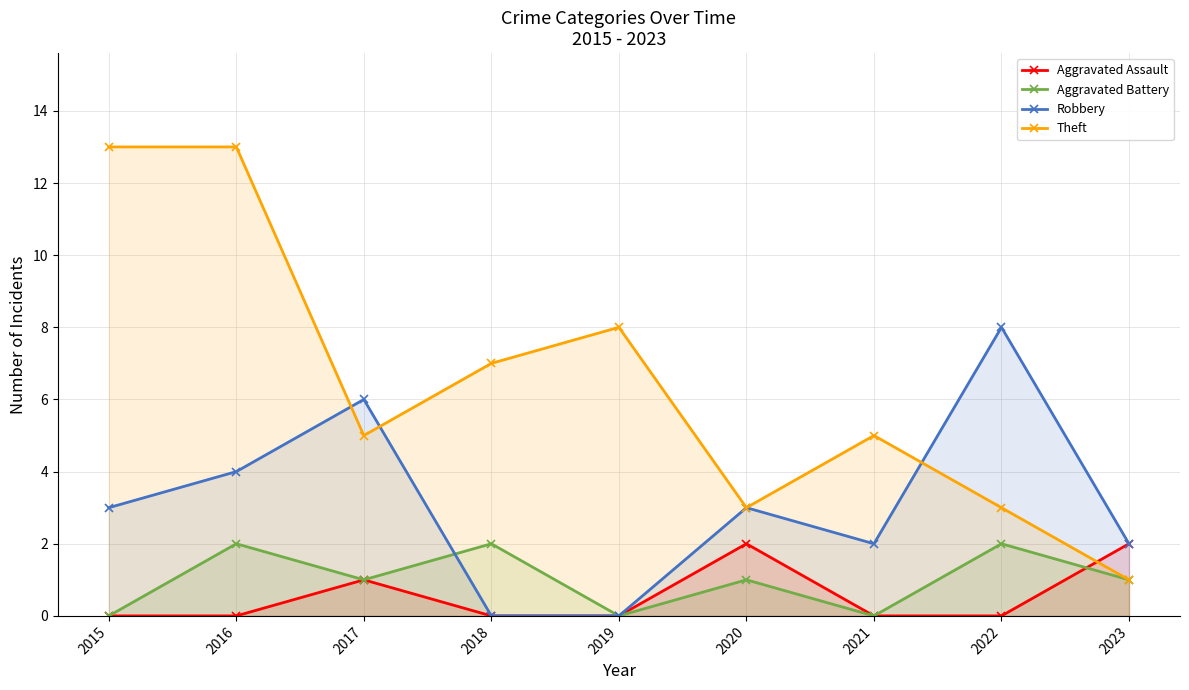

Reading left to right, transcribe all the data shown in this chart.

Aggravated Assault: 2015=0	2016=0	2017=1	2018=0	2019=0	2020=2	2021=0	2022=0	2023=2
Aggravated Battery: 2015=0	2016=2	2017=1	2018=2	2019=0	2020=1	2021=0	2022=2	2023=1
Robbery: 2015=3	2016=4	2017=6	2018=0	2019=0	2020=3	2021=2	2022=8	2023=2
Theft: 2015=13	2016=13	2017=5	2018=7	2019=8	2020=3	2021=5	2022=3	2023=1